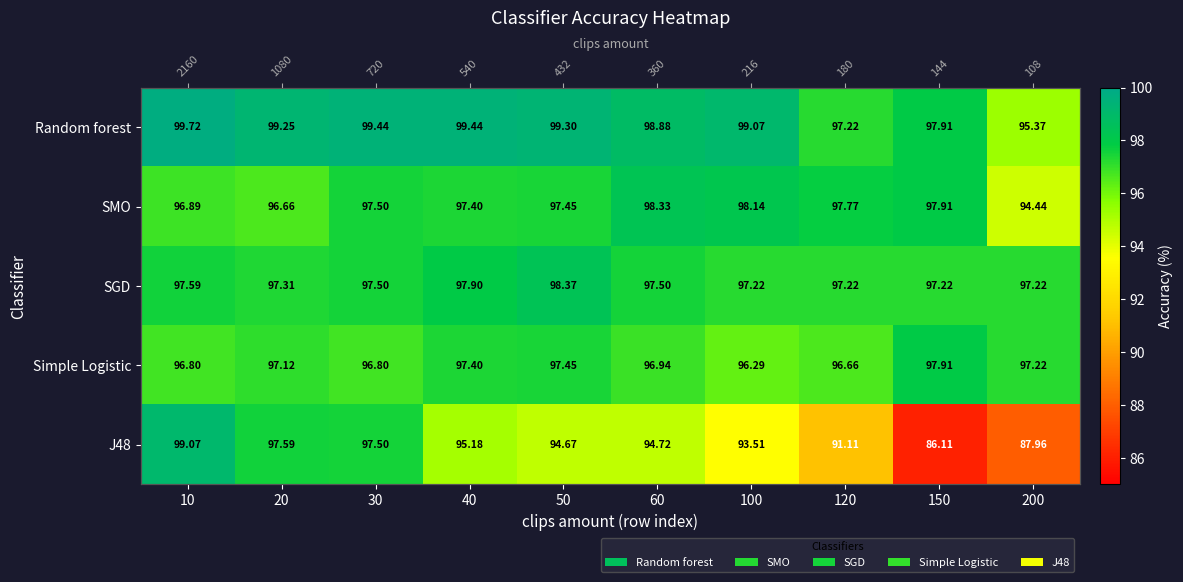

At how many categories does at least one series exceed 94?

10